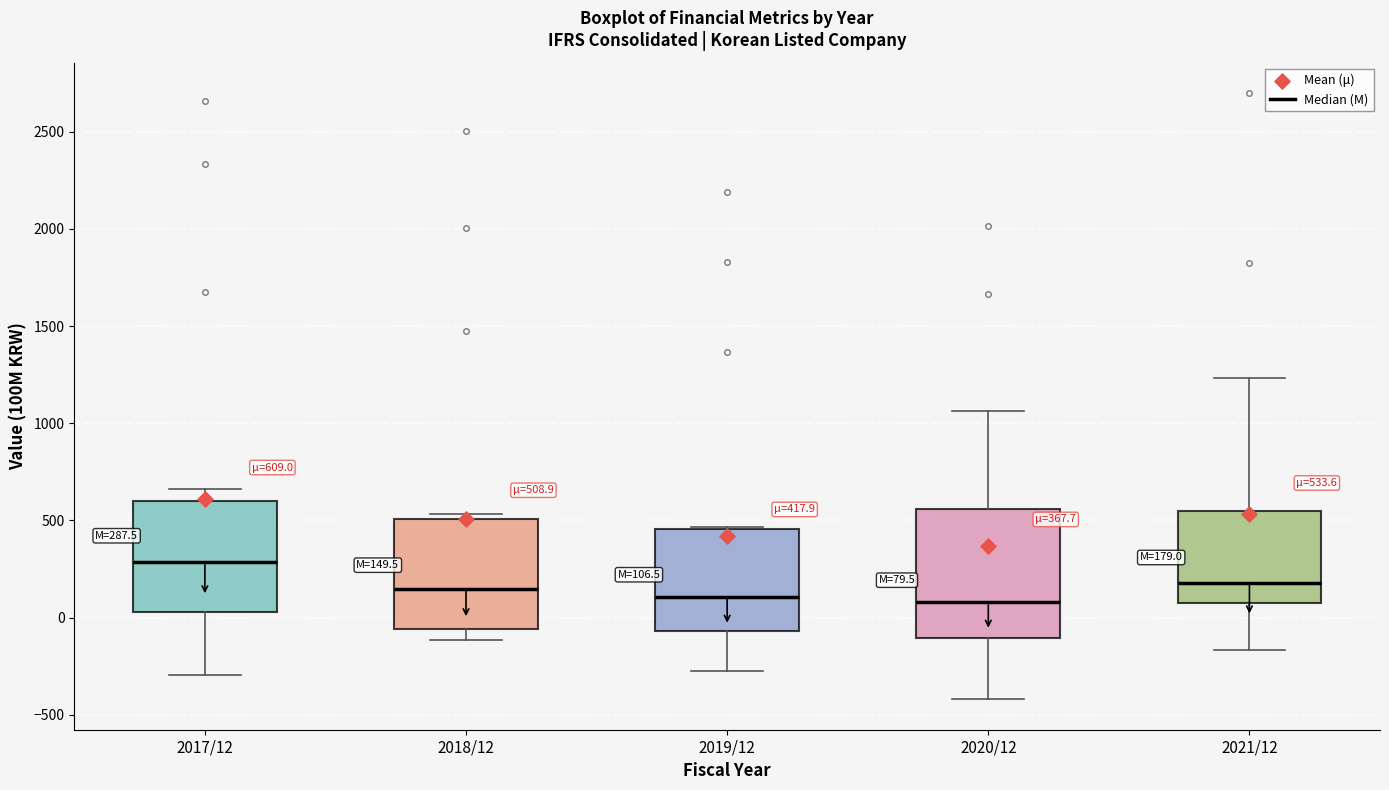

Comparing the boxes themselves (not the whiskers), which one is the tallest?

2020/12